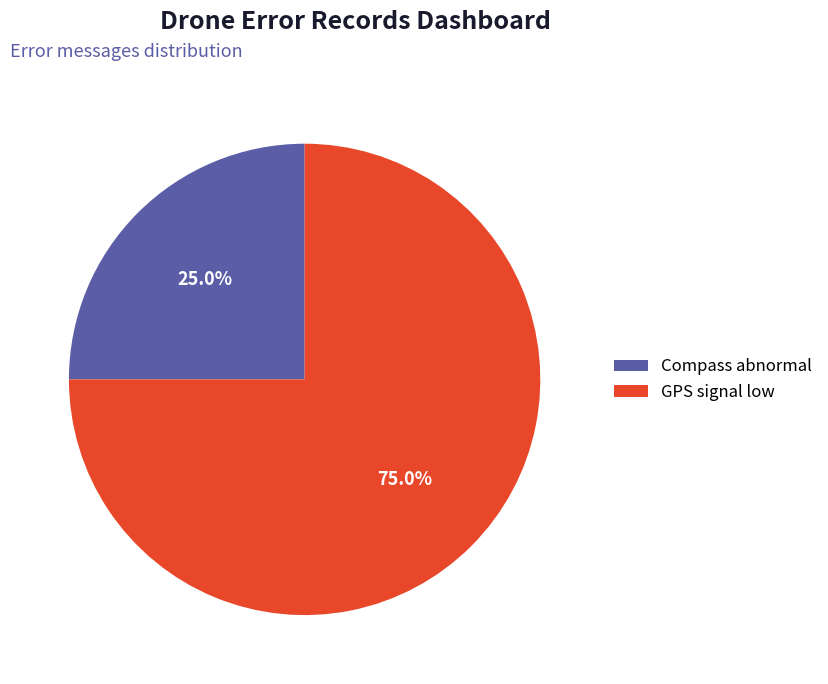

Count the number of slices in the pie.

2